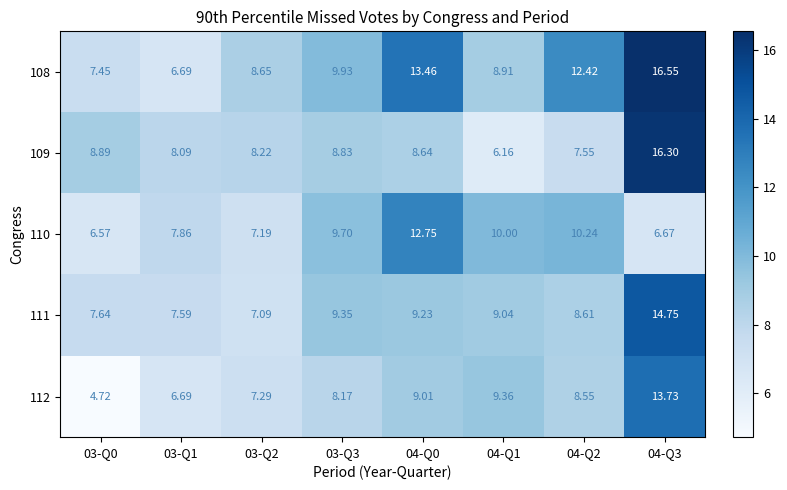

List the series in order of their peak value, highest first.

108, 109, 111, 112, 110